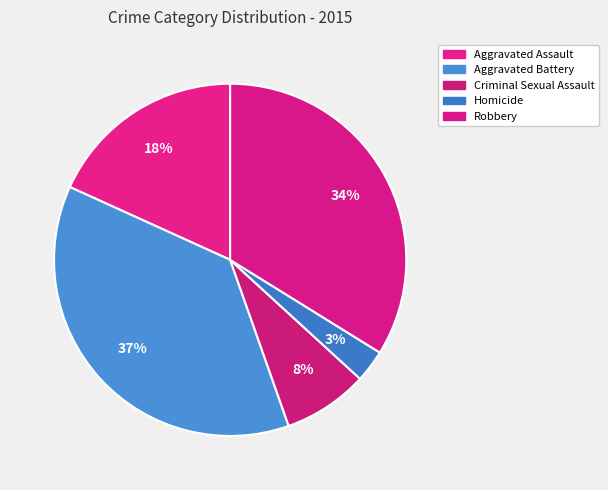

Count the number of slices in the pie.

5